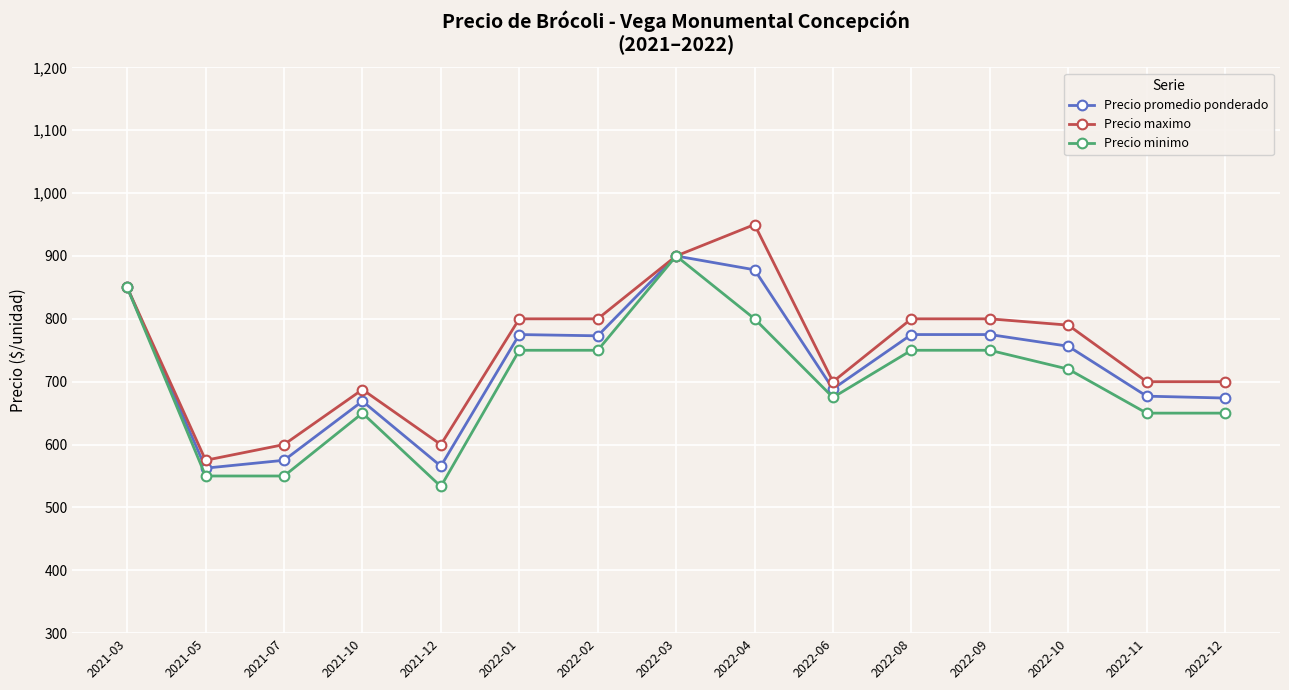

What is the label of the 14th point from the left?

2022-11